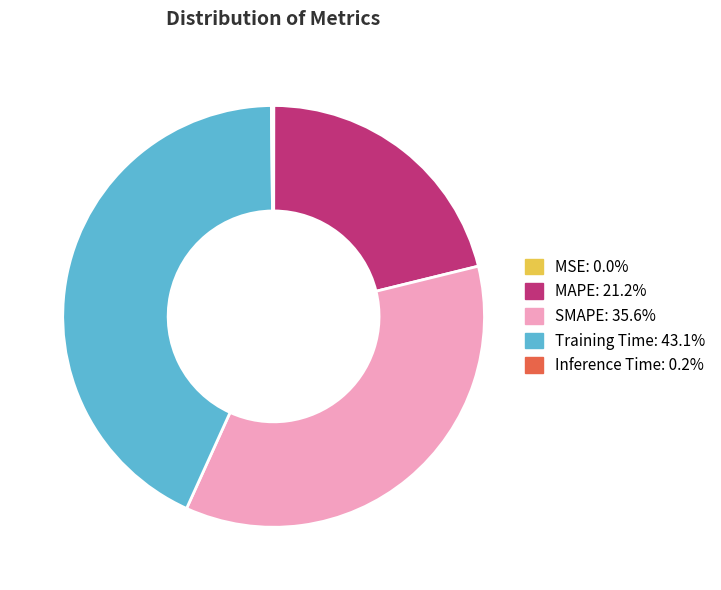

Which slice is the largest?

Training Time